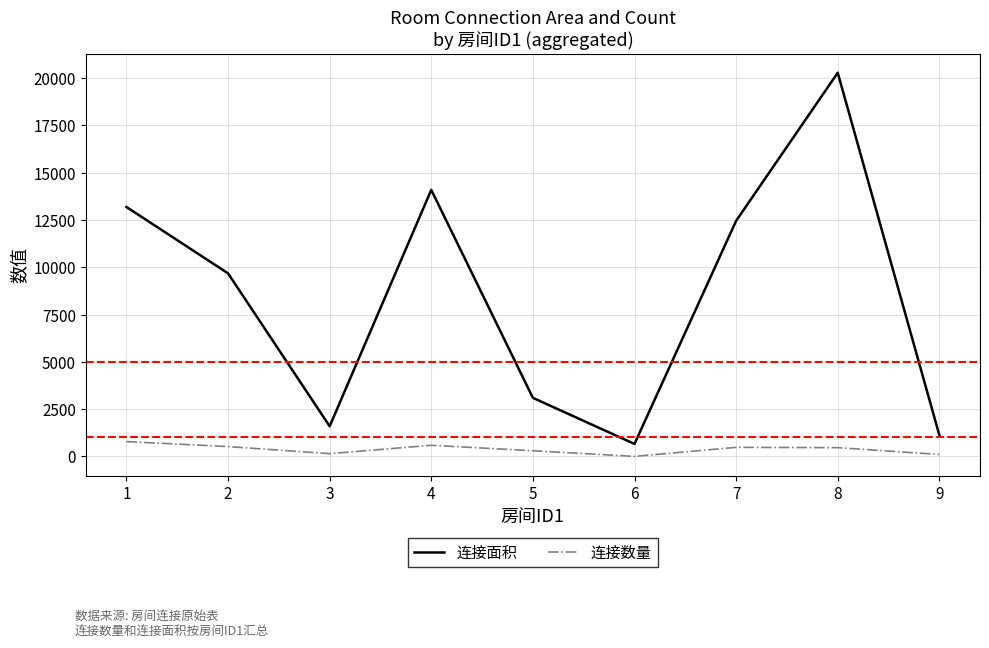

What is the sum of all 连接面积 values?

76163